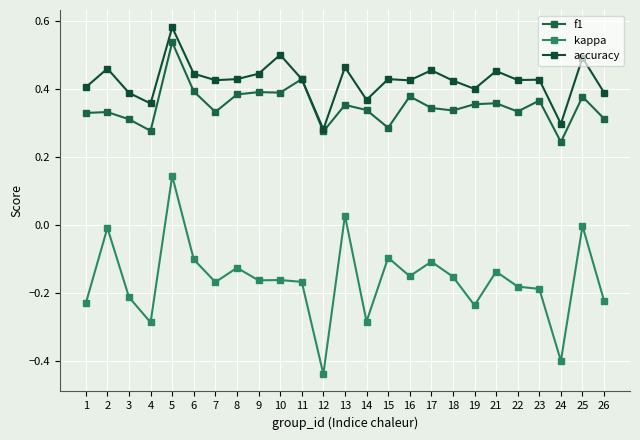

How many lines are shown in the chart?

3